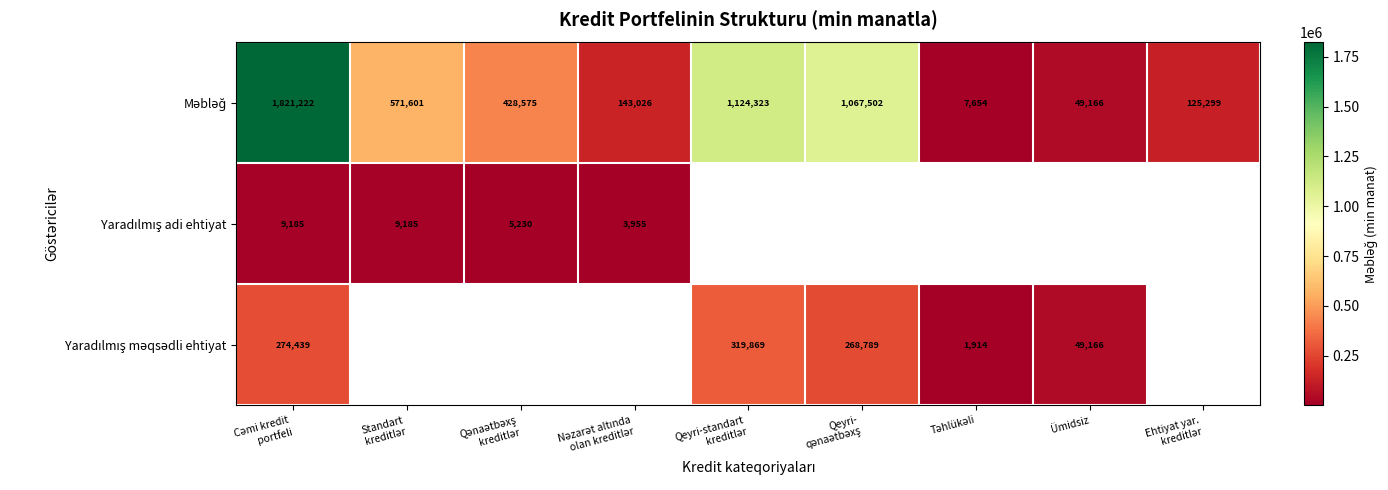

The value of Yaradılmış məqsədli ehtiyat at Ümidsiz is 18585.1. True or false?

False